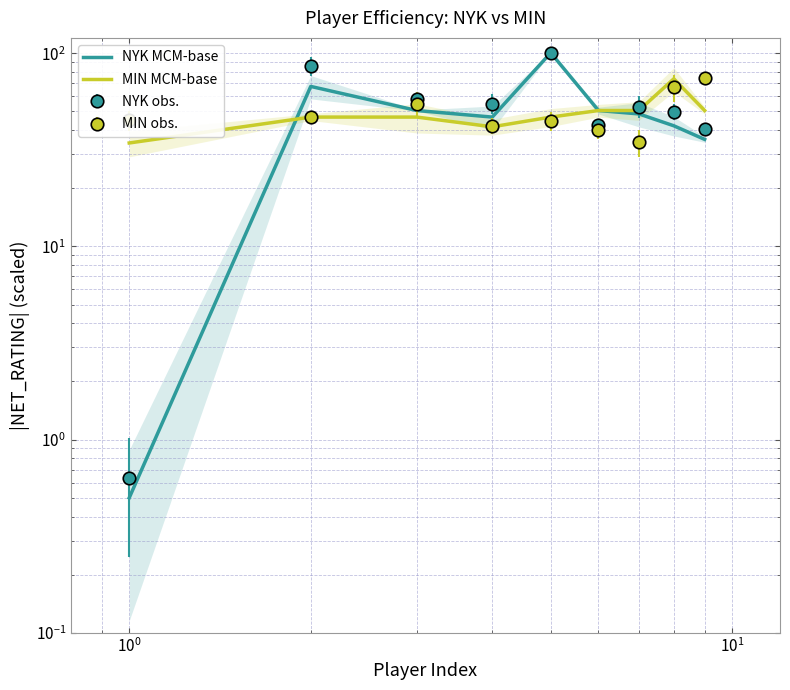

Which series has the largest range (max minus min)?

NYK MCM-base